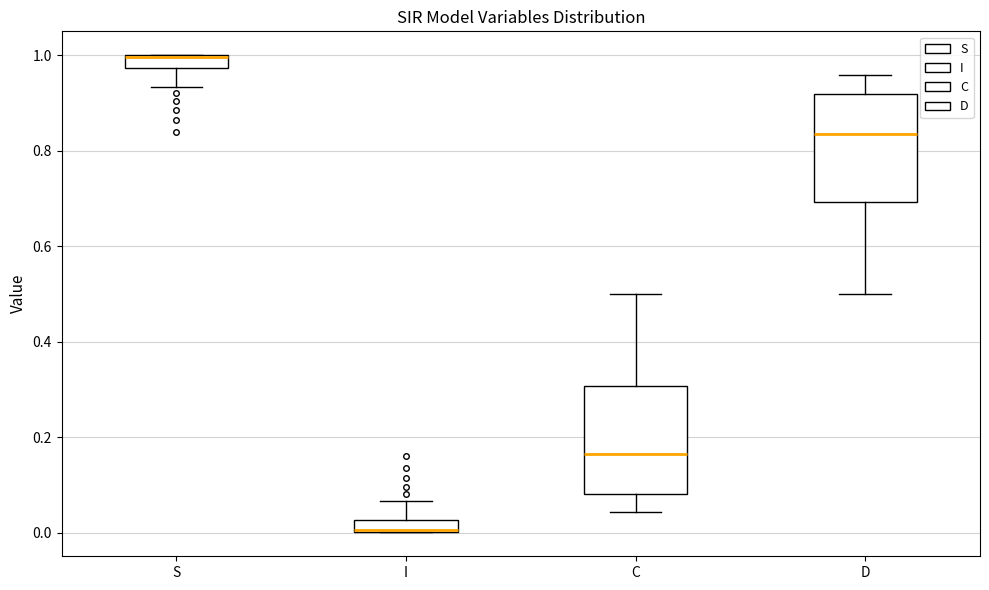

Where is the lower edge of the box for I on the y-axis? The values are not printed on the chart, so give them approximately, as read against the axis.

0.00